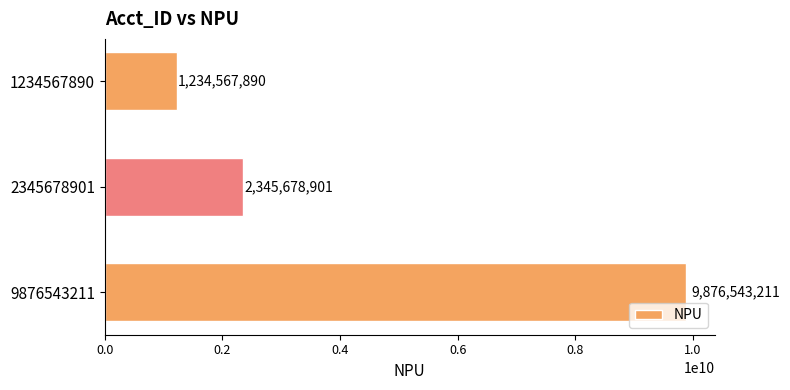

Which has a higher value, 1234567890 or 9876543211?

9876543211